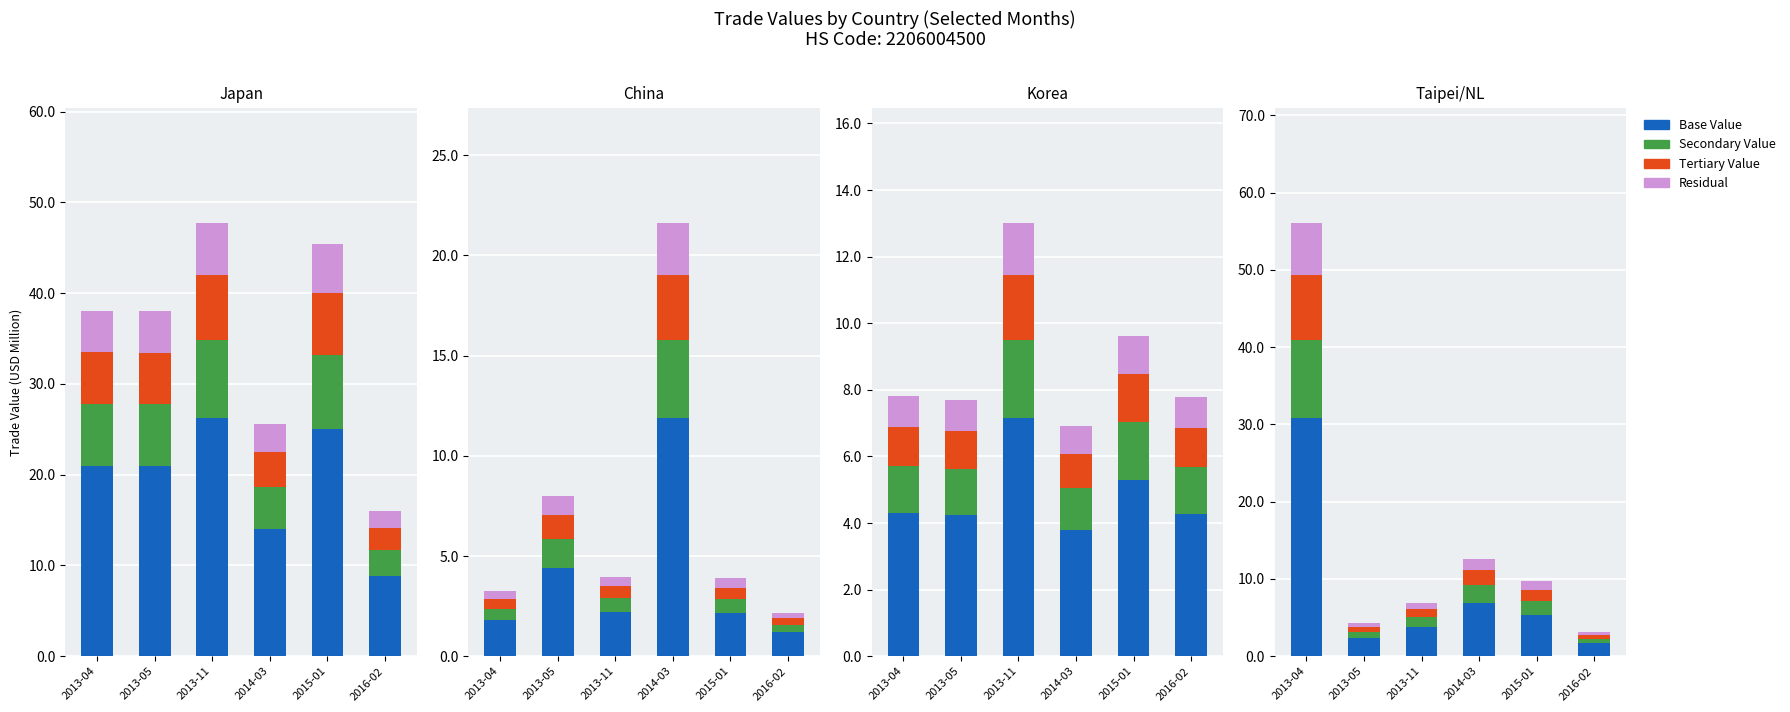

What is the average value of the Secondary Value series?

2.8